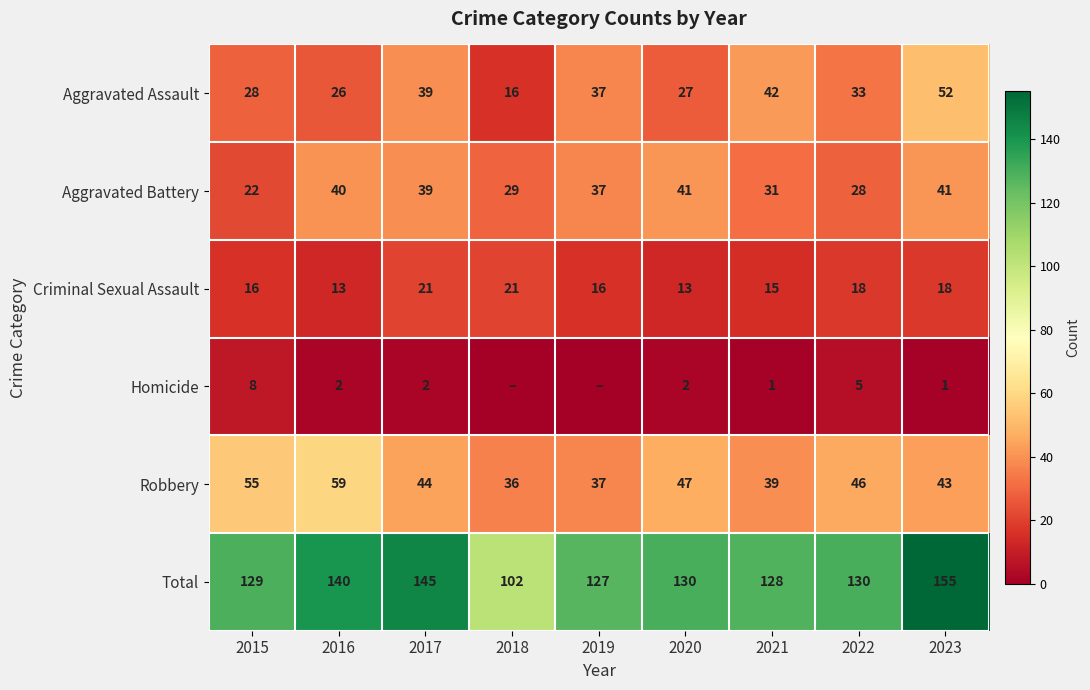

At how many categories does at least one series exceed 7?

9